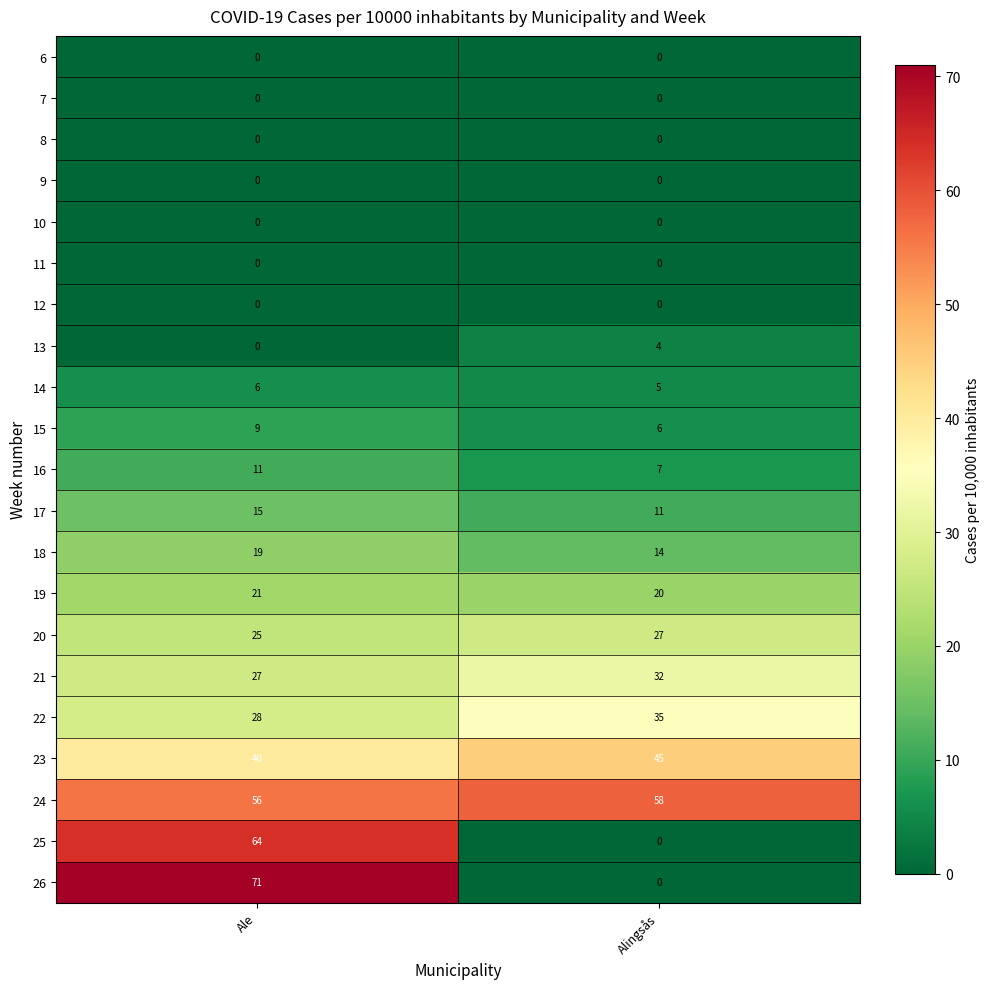

List the labels in order of 23 value, smallest first.

Ale, Alingsås